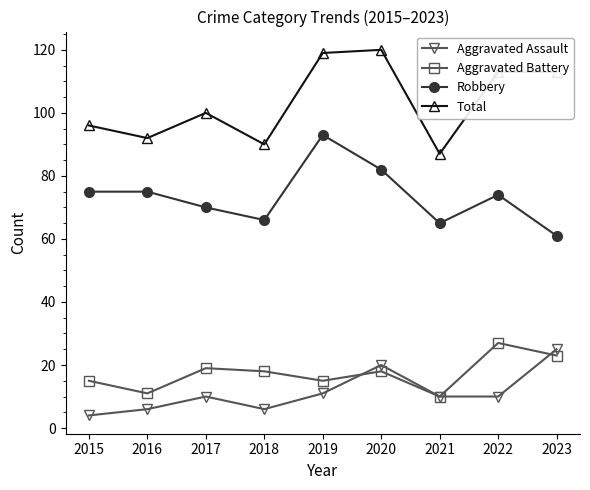

Is this an area chart (filled region under the line)?

No